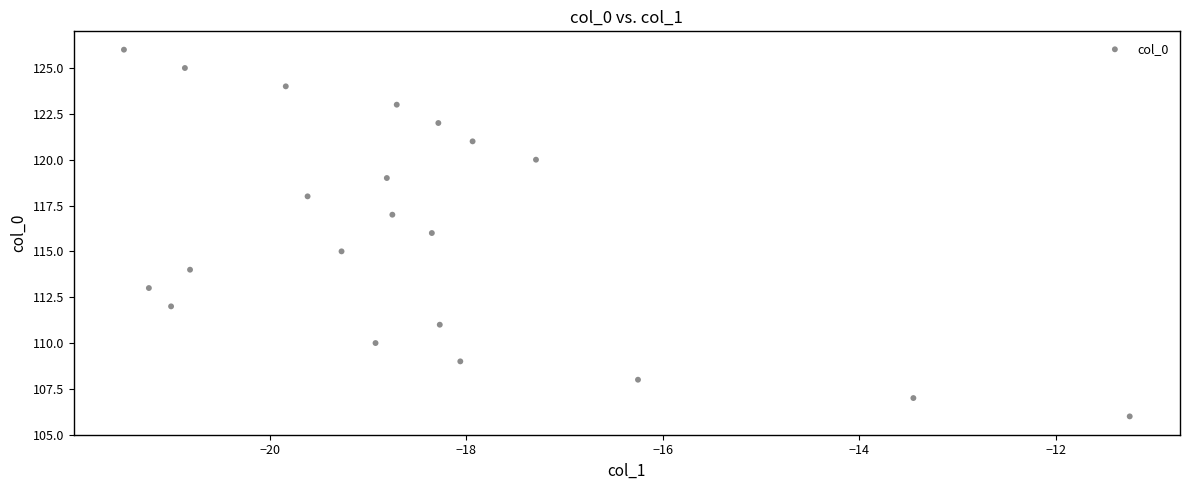

What is the range of Y values (max minus min)?

20